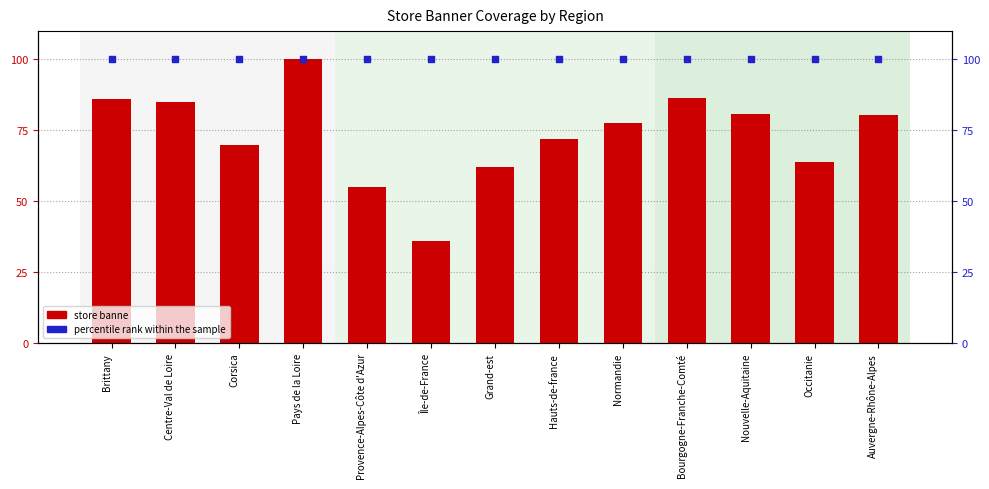

Which series has the largest total across all categories?

percentile rank within the sample